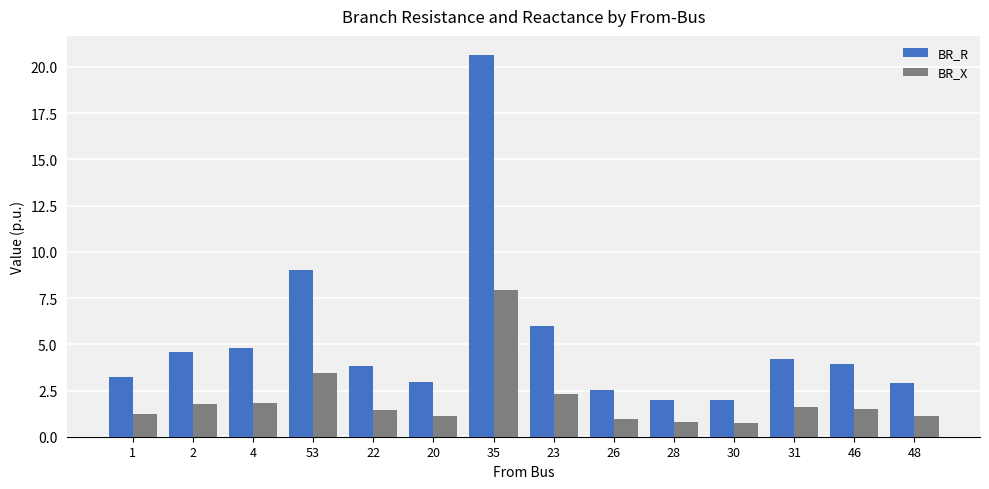

What is the label of the 13th bar from the right?

2